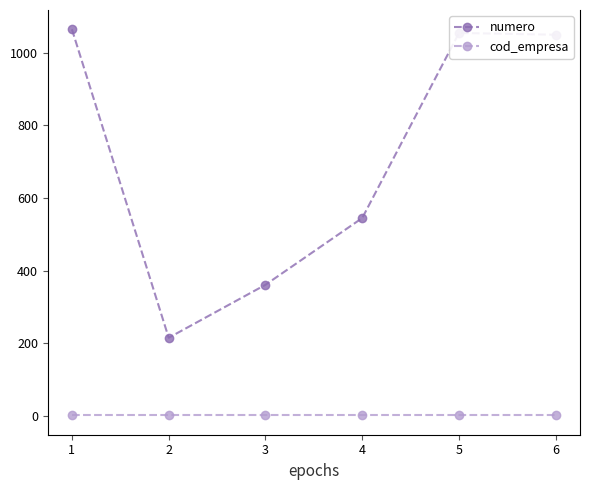

How many data points in numero are less than 1050?

3